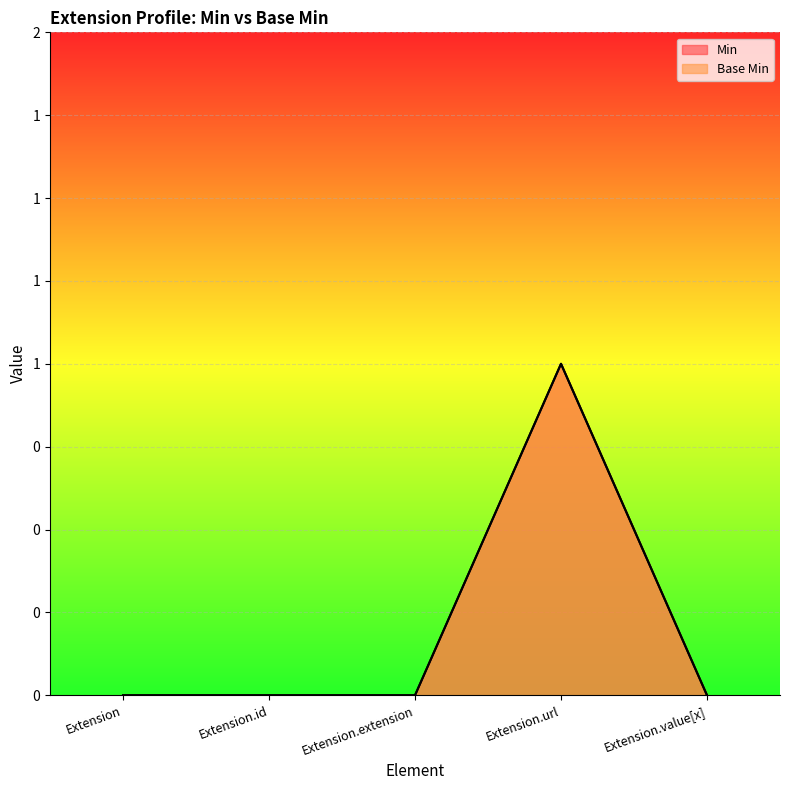

At which category does the chart reach its minimum across all series?

Extension